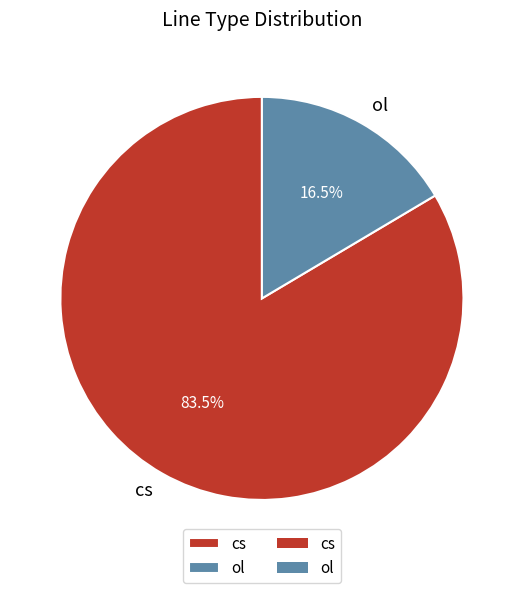

Which slice is the largest?

cs